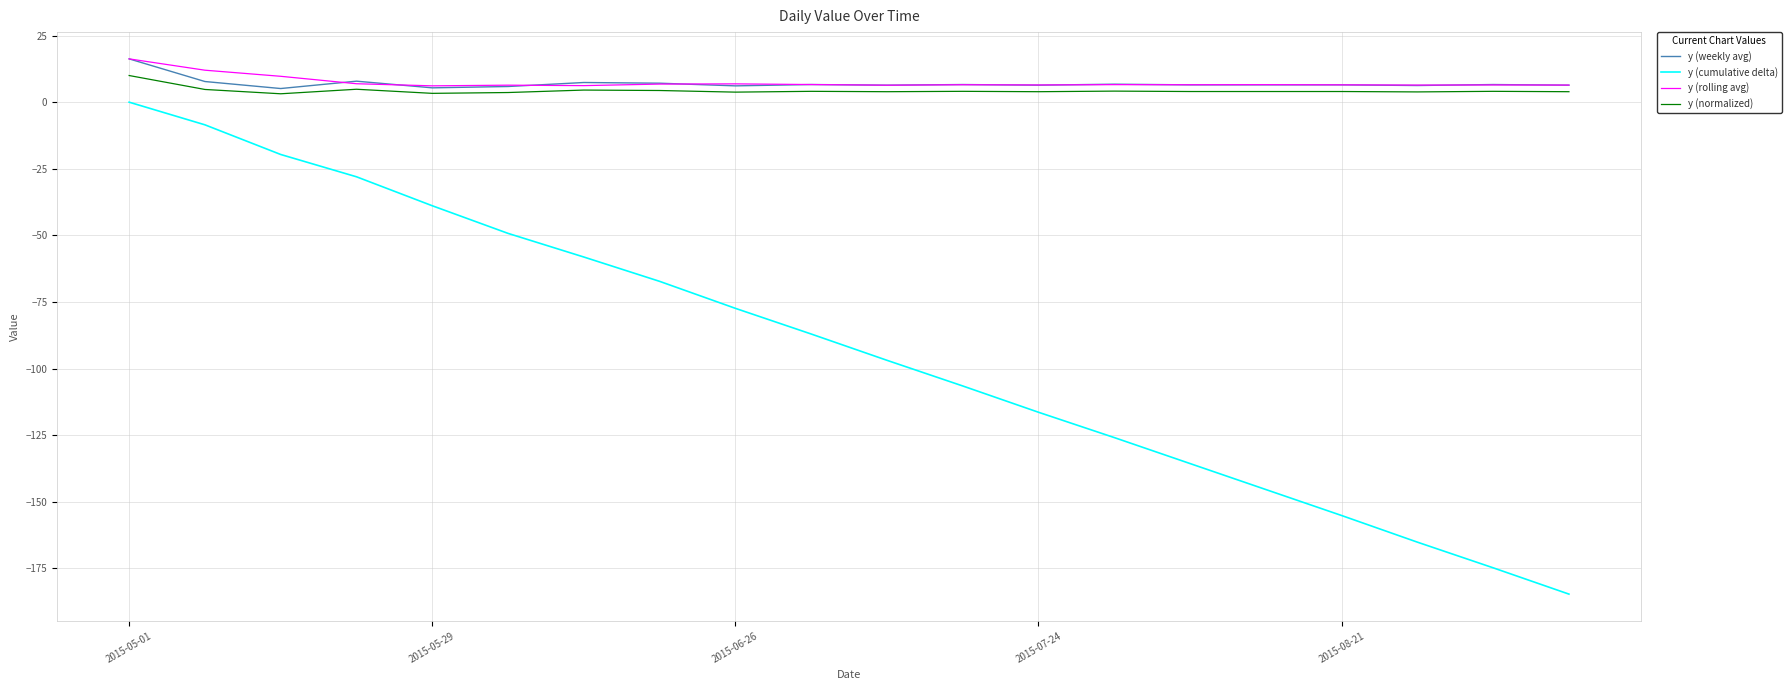

What is the difference between the maximum and minimum values in the y (weekly avg) series?

11.1